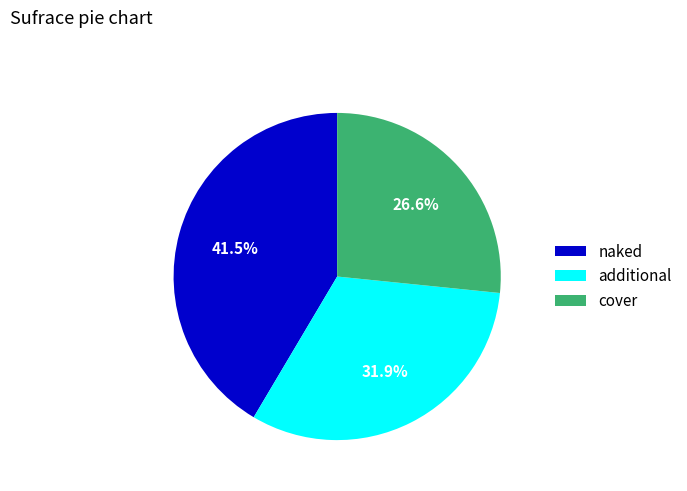

What is the ratio of the value at naked to the value at additional?

1.3